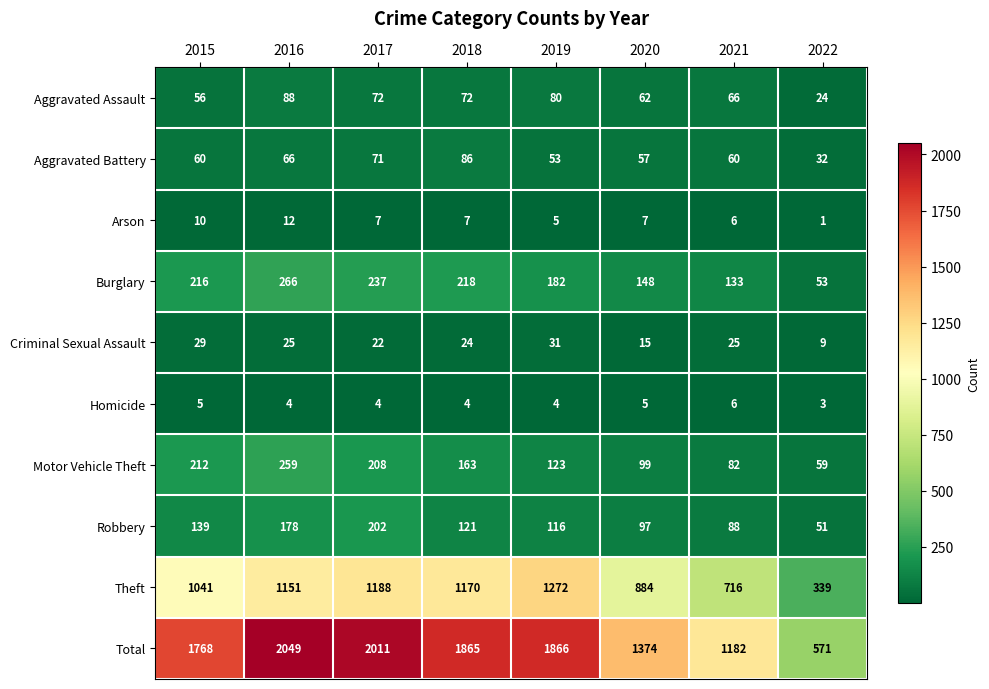

At which category does the chart reach its minimum across all series?

2022